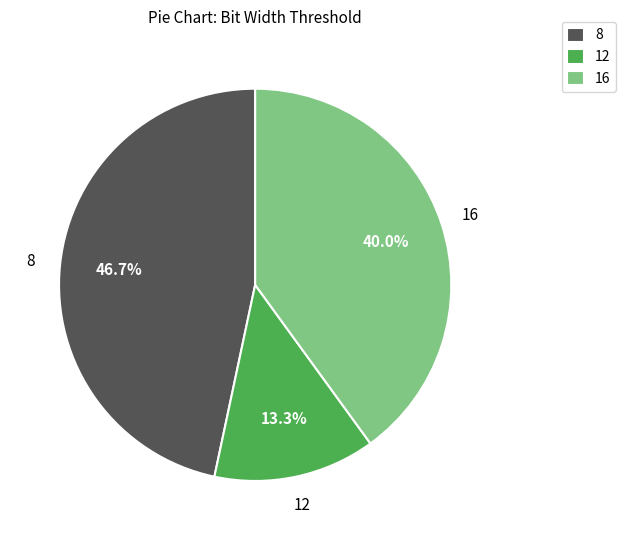

To the nearest percent, what percentage of the pie is 12?

13%